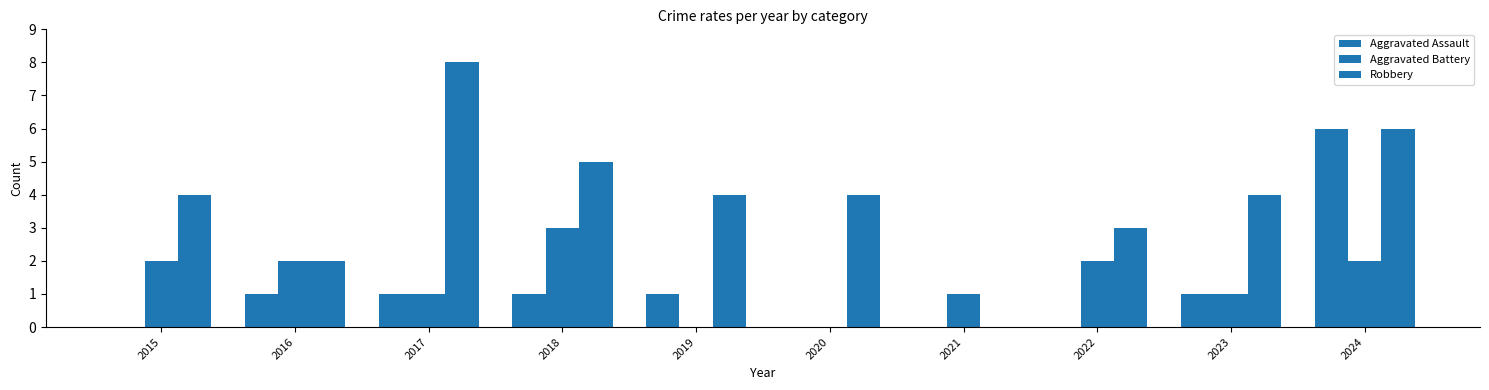

Reading right to left, transcribe all the data shown in this chart.

Aggravated Assault: 6	1	0	0	0	1	1	1	1	0
Aggravated Battery: 2	1	2	1	0	0	3	1	2	2
Robbery: 6	4	3	0	4	4	5	8	2	4